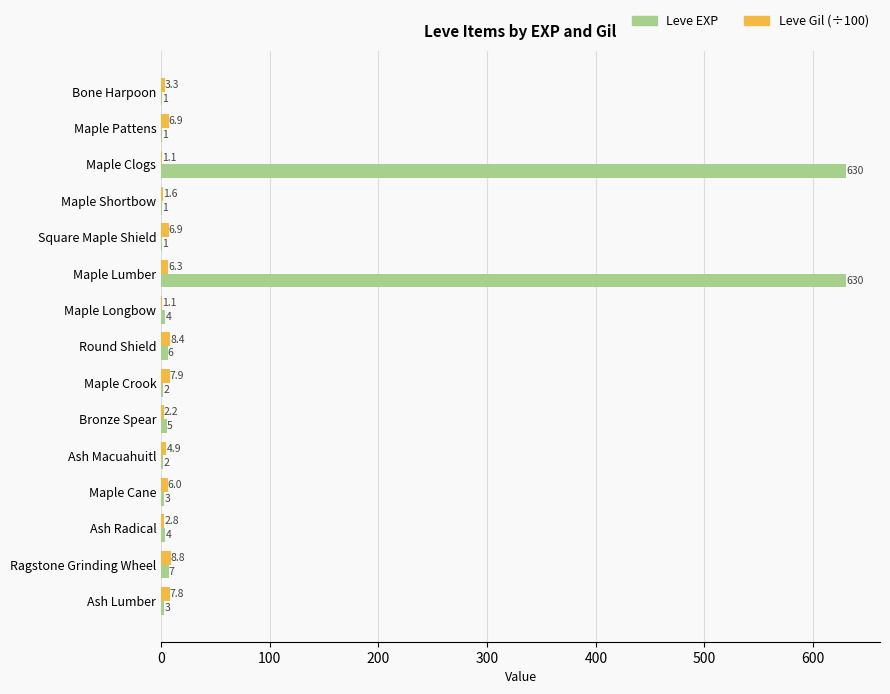

What is the sum of all Leve EXP values?

1300.0